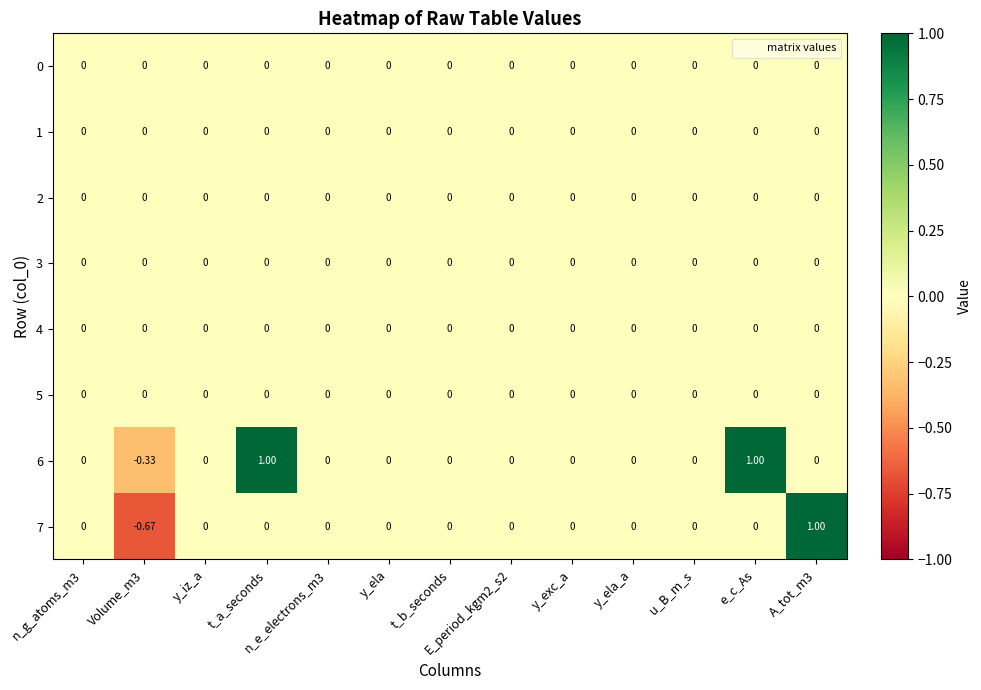

Reading left to right, list all the values displayed in this chart.

0: n_g_atoms_m3=0.0	Volume_m3=0.0	y_iz_a=0.0	t_a_seconds=0.0	n_e_electrons_m3=0.0	y_ela=0.0	t_b_seconds=0.0	E_period_kgm2_s2=0.0	y_exc_a=0.0	y_ela_a=0.0	u_B_m_s=0.0	e_c_As=0.0	A_tot_m3=0.0
1: n_g_atoms_m3=0.0	Volume_m3=0.0	y_iz_a=0.0	t_a_seconds=0.0	n_e_electrons_m3=0.0	y_ela=0.0	t_b_seconds=0.0	E_period_kgm2_s2=0.0	y_exc_a=0.0	y_ela_a=0.0	u_B_m_s=0.0	e_c_As=0.0	A_tot_m3=0.0
2: n_g_atoms_m3=0.0	Volume_m3=0.0	y_iz_a=0.0	t_a_seconds=0.0	n_e_electrons_m3=0.0	y_ela=0.0	t_b_seconds=0.0	E_period_kgm2_s2=0.0	y_exc_a=0.0	y_ela_a=0.0	u_B_m_s=0.0	e_c_As=0.0	A_tot_m3=0.0
3: n_g_atoms_m3=0.0	Volume_m3=0.0	y_iz_a=0.0	t_a_seconds=0.0	n_e_electrons_m3=0.0	y_ela=0.0	t_b_seconds=0.0	E_period_kgm2_s2=0.0	y_exc_a=0.0	y_ela_a=0.0	u_B_m_s=0.0	e_c_As=0.0	A_tot_m3=0.0
4: n_g_atoms_m3=0.0	Volume_m3=0.0	y_iz_a=0.0	t_a_seconds=0.0	n_e_electrons_m3=0.0	y_ela=0.0	t_b_seconds=0.0	E_period_kgm2_s2=0.0	y_exc_a=0.0	y_ela_a=0.0	u_B_m_s=0.0	e_c_As=0.0	A_tot_m3=0.0
5: n_g_atoms_m3=0.0	Volume_m3=0.0	y_iz_a=0.0	t_a_seconds=0.0	n_e_electrons_m3=0.0	y_ela=0.0	t_b_seconds=0.0	E_period_kgm2_s2=0.0	y_exc_a=0.0	y_ela_a=0.0	u_B_m_s=0.0	e_c_As=0.0	A_tot_m3=0.0
6: n_g_atoms_m3=0.0	Volume_m3=-0.3	y_iz_a=0.0	t_a_seconds=1.0	n_e_electrons_m3=0.0	y_ela=0.0	t_b_seconds=0.0	E_period_kgm2_s2=0.0	y_exc_a=0.0	y_ela_a=0.0	u_B_m_s=0.0	e_c_As=1.0	A_tot_m3=0.0
7: n_g_atoms_m3=0.0	Volume_m3=-0.7	y_iz_a=0.0	t_a_seconds=0.0	n_e_electrons_m3=0.0	y_ela=0.0	t_b_seconds=0.0	E_period_kgm2_s2=0.0	y_exc_a=0.0	y_ela_a=0.0	u_B_m_s=0.0	e_c_As=0.0	A_tot_m3=1.0